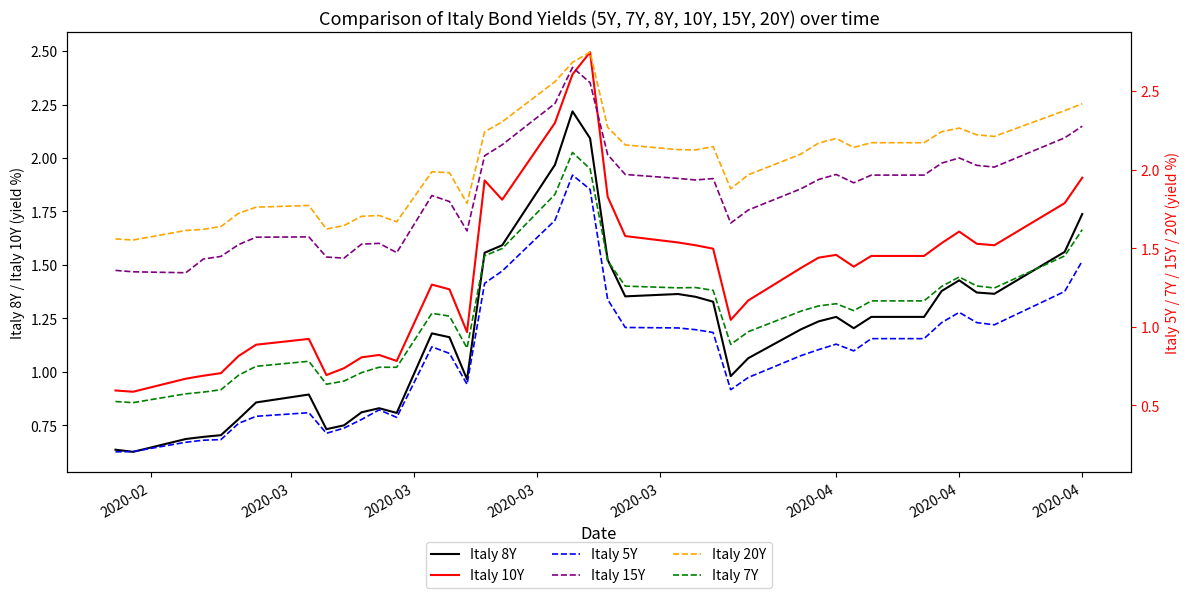

Reading left to right, list all the values displayed in this chart.

Italy 8Y: 0.6	0.6	0.7	0.7	0.7	0.8	0.9	0.9	0.7	0.8	0.8	0.8	0.8	1.2	1.2	1.0	1.6	1.6	2.0	2.2	2.1	1.5	1.4	1.4	1.4	1.3	1.0	1.1	1.2	1.2	1.3	1.2	1.3	1.3	1.4	1.4	1.4	1.4	1.6	1.7
Italy 10Y: 0.9	0.9	1.0	1.0	1.0	1.1	1.1	1.2	1.0	1.0	1.1	1.1	1.1	1.4	1.4	1.2	1.9	1.8	2.2	2.4	2.5	1.8	1.6	1.6	1.6	1.6	1.2	1.3	1.5	1.5	1.5	1.5	1.5	1.5	1.6	1.7	1.6	1.6	1.8	1.9
Italy 5Y: 0.2	0.2	0.3	0.3	0.3	0.4	0.4	0.5	0.3	0.4	0.4	0.5	0.4	0.9	0.8	0.6	1.3	1.4	1.7	2.0	1.9	1.2	1.0	1.0	1.0	1.0	0.6	0.7	0.8	0.9	0.9	0.8	0.9	0.9	1.0	1.1	1.0	1.0	1.2	1.4
Italy 15Y: 1.4	1.4	1.3	1.4	1.4	1.5	1.6	1.6	1.4	1.4	1.5	1.5	1.5	1.8	1.8	1.6	2.1	2.2	2.4	2.6	2.6	2.1	2.0	1.9	1.9	1.9	1.7	1.7	1.9	1.9	2.0	1.9	2.0	2.0	2.0	2.1	2.0	2.0	2.2	2.3
Italy 20Y: 1.6	1.6	1.6	1.6	1.6	1.7	1.8	1.8	1.6	1.6	1.7	1.7	1.7	2.0	2.0	1.8	2.2	2.3	2.6	2.7	2.7	2.3	2.2	2.1	2.1	2.1	1.9	2.0	2.1	2.2	2.2	2.1	2.2	2.2	2.2	2.3	2.2	2.2	2.4	2.4
Italy 7Y: 0.5	0.5	0.6	0.6	0.6	0.7	0.7	0.8	0.6	0.7	0.7	0.7	0.7	1.1	1.1	0.9	1.5	1.5	1.8	2.1	2.0	1.4	1.3	1.2	1.2	1.2	0.9	1.0	1.1	1.1	1.1	1.1	1.2	1.2	1.3	1.3	1.3	1.2	1.5	1.6